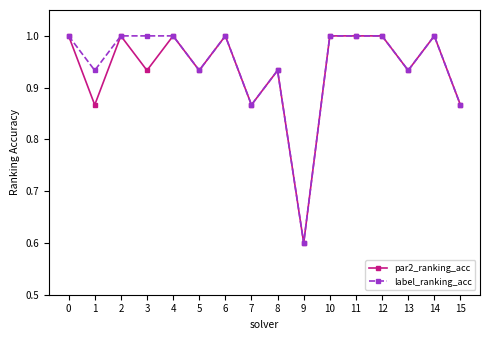

How many data points in par2_ranking_acc are less than 1?

8